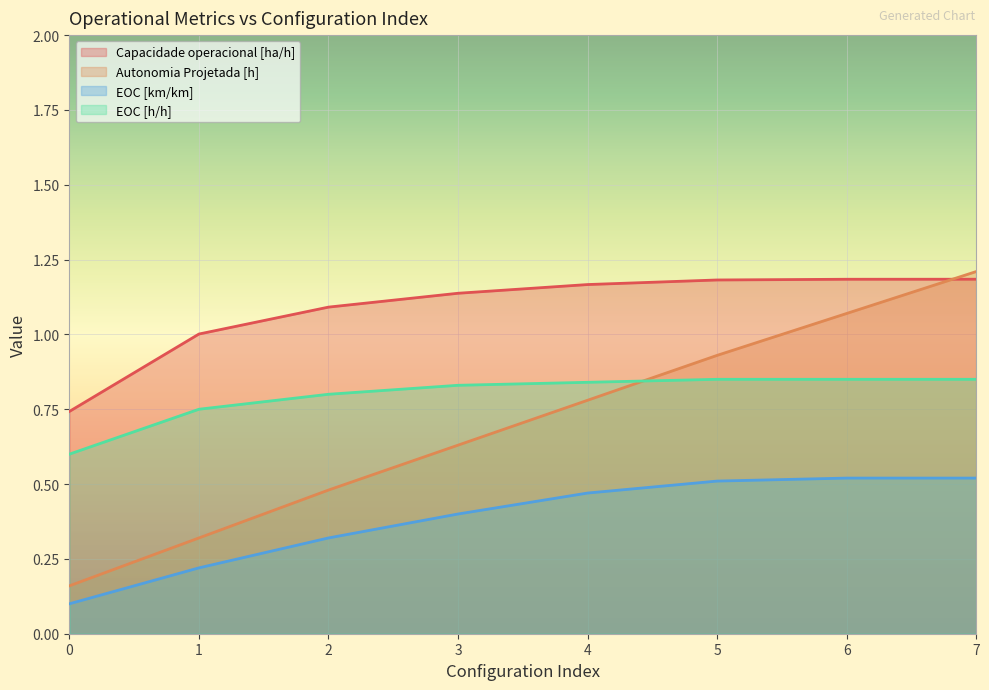

What is the spread (max minus min) of values at 5?

0.7